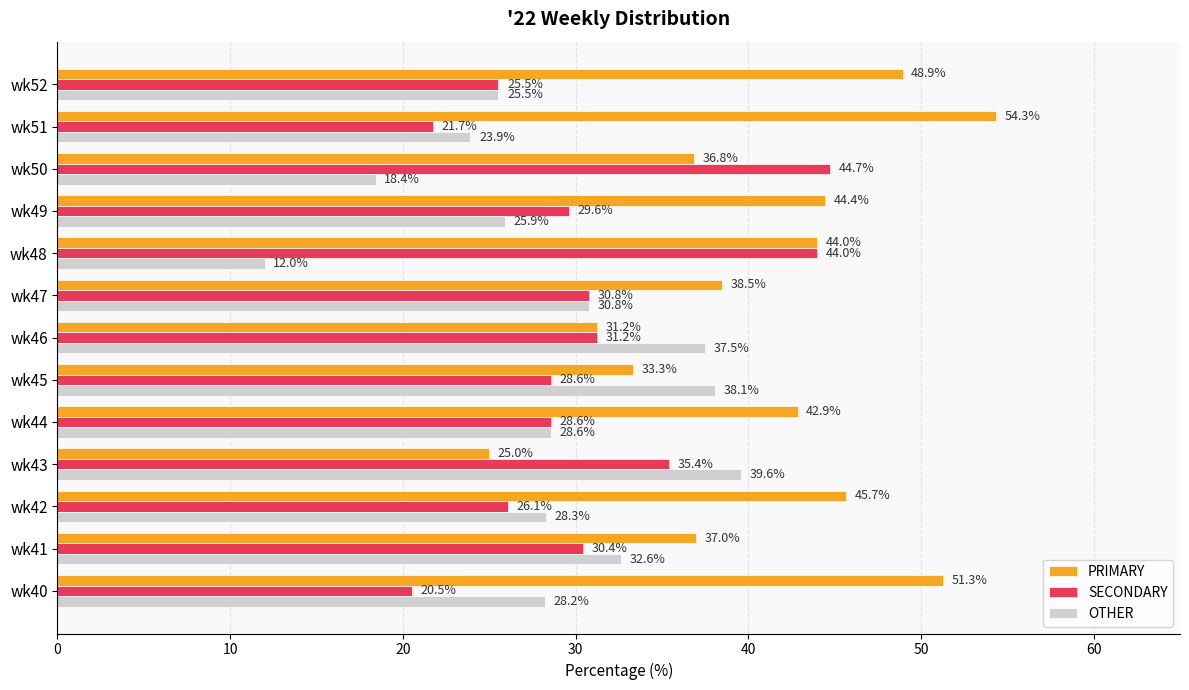

The value of OTHER at wk41 is 48.0. True or false?

False